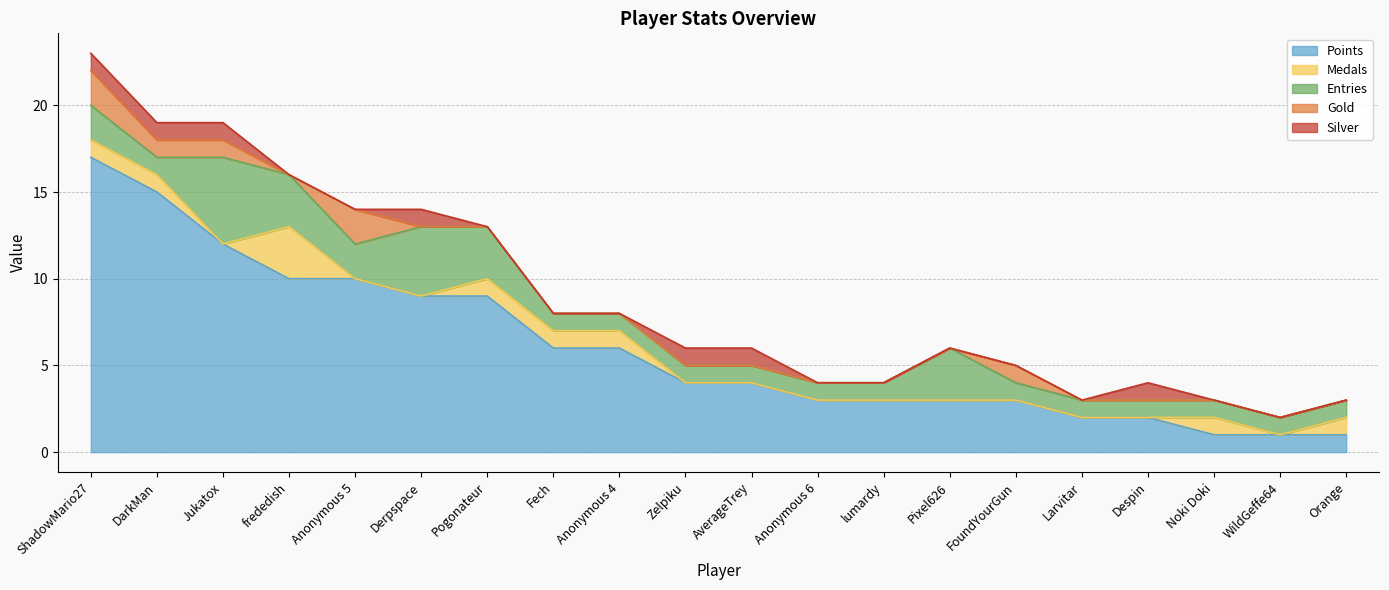

Count the number of categories in the chart.

20